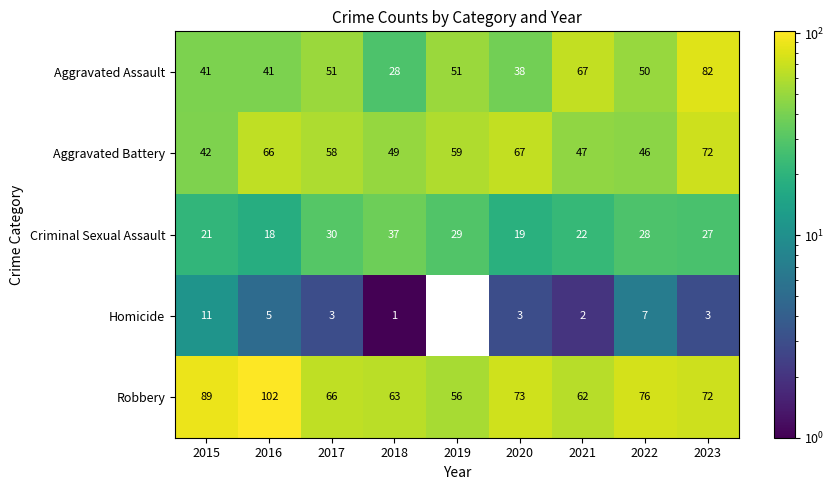

At which category does the chart reach its minimum across all series?

2019